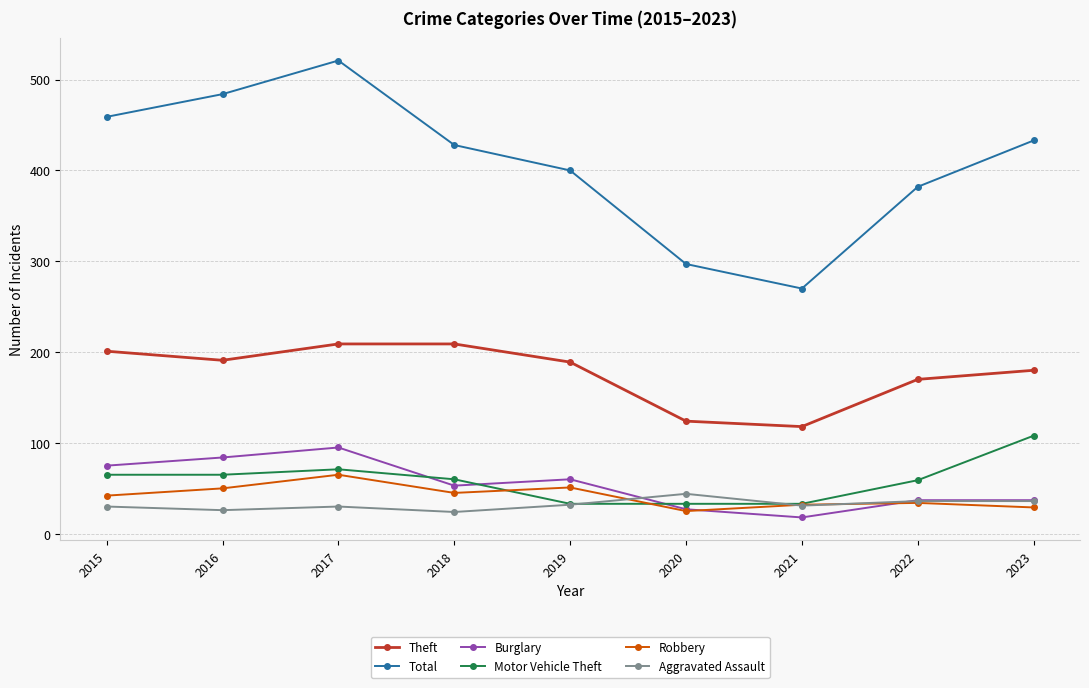

True or false: Theft and Total cross at least once.

False